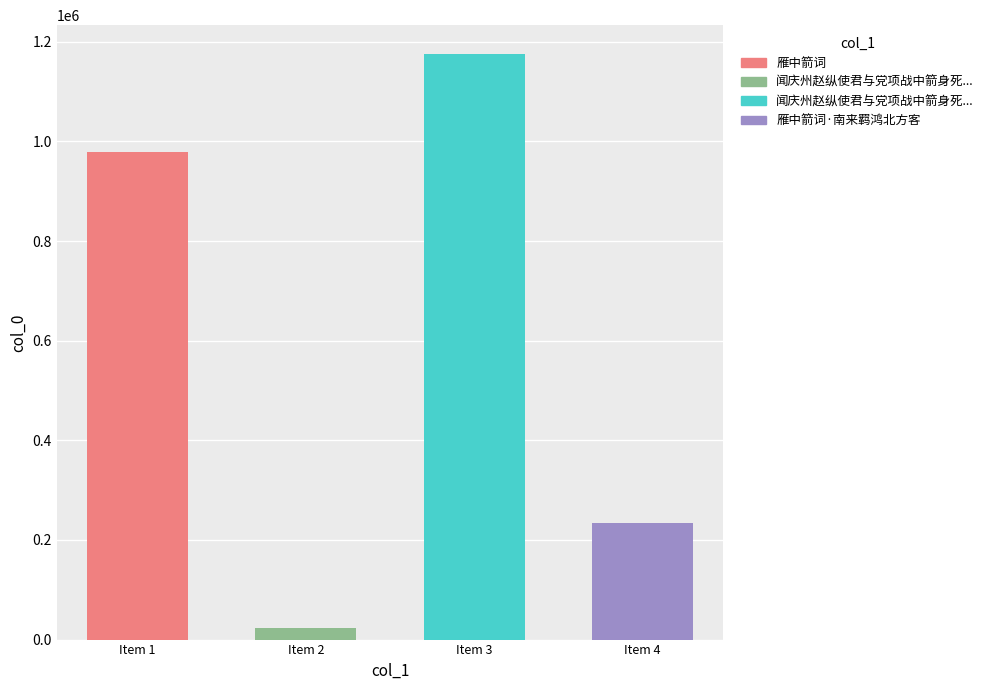

What is the change in value from Item 2 to Item 3?

+1151650